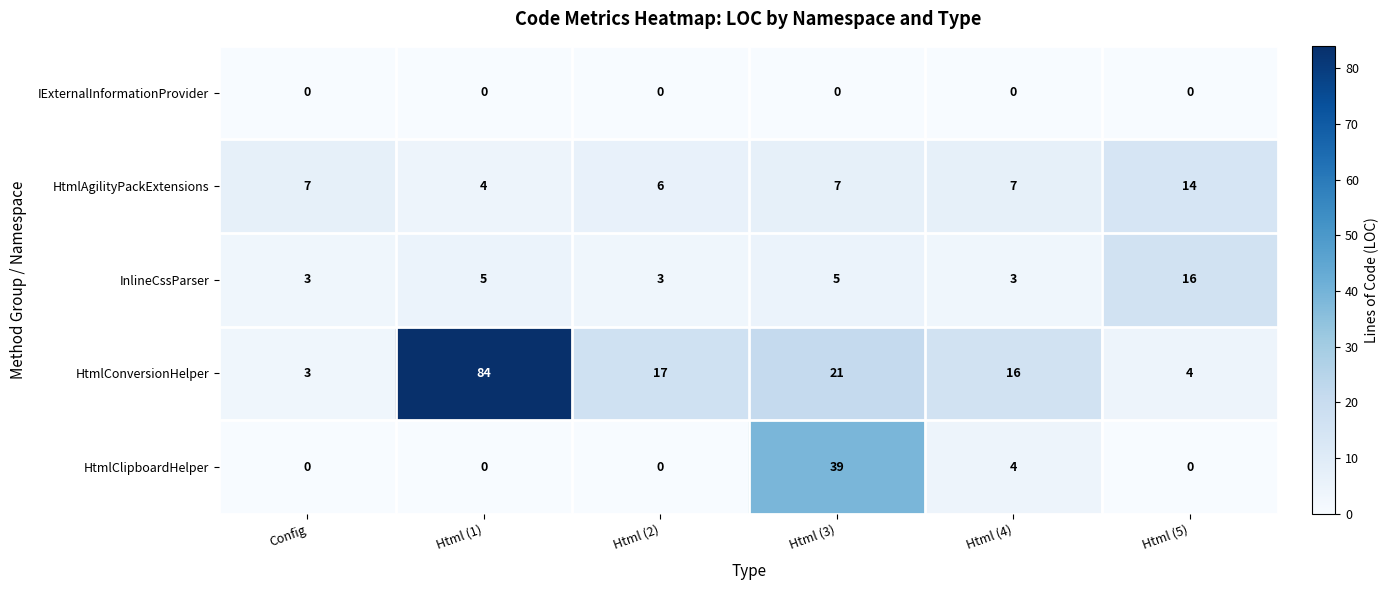

Reading left to right, list all the values displayed in this chart.

IExternalInformationProvider: Config=0	Html (1)=0	Html (2)=0	Html (3)=0	Html (4)=0	Html (5)=0
HtmlAgilityPackExtensions: Config=7	Html (1)=4	Html (2)=6	Html (3)=7	Html (4)=7	Html (5)=14
InlineCssParser: Config=3	Html (1)=5	Html (2)=3	Html (3)=5	Html (4)=3	Html (5)=16
HtmlConversionHelper: Config=3	Html (1)=84	Html (2)=17	Html (3)=21	Html (4)=16	Html (5)=4
HtmlClipboardHelper: Config=0	Html (1)=0	Html (2)=0	Html (3)=39	Html (4)=4	Html (5)=0